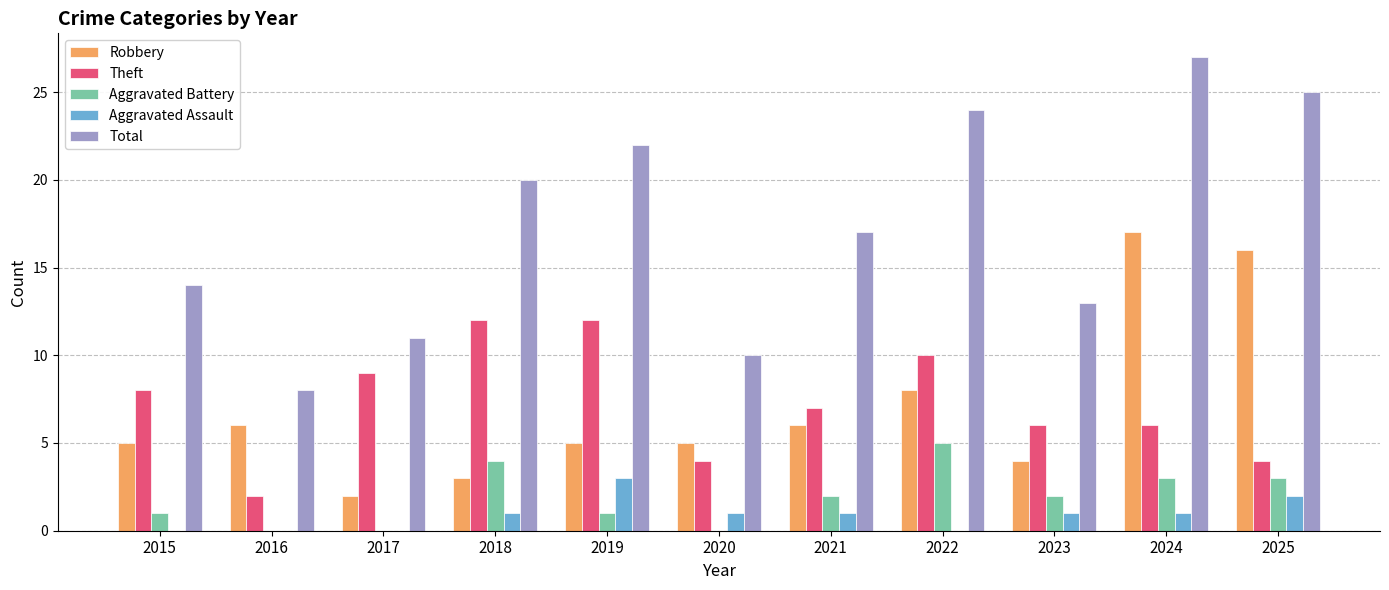

At which category is the sum across all series the highest?

2024